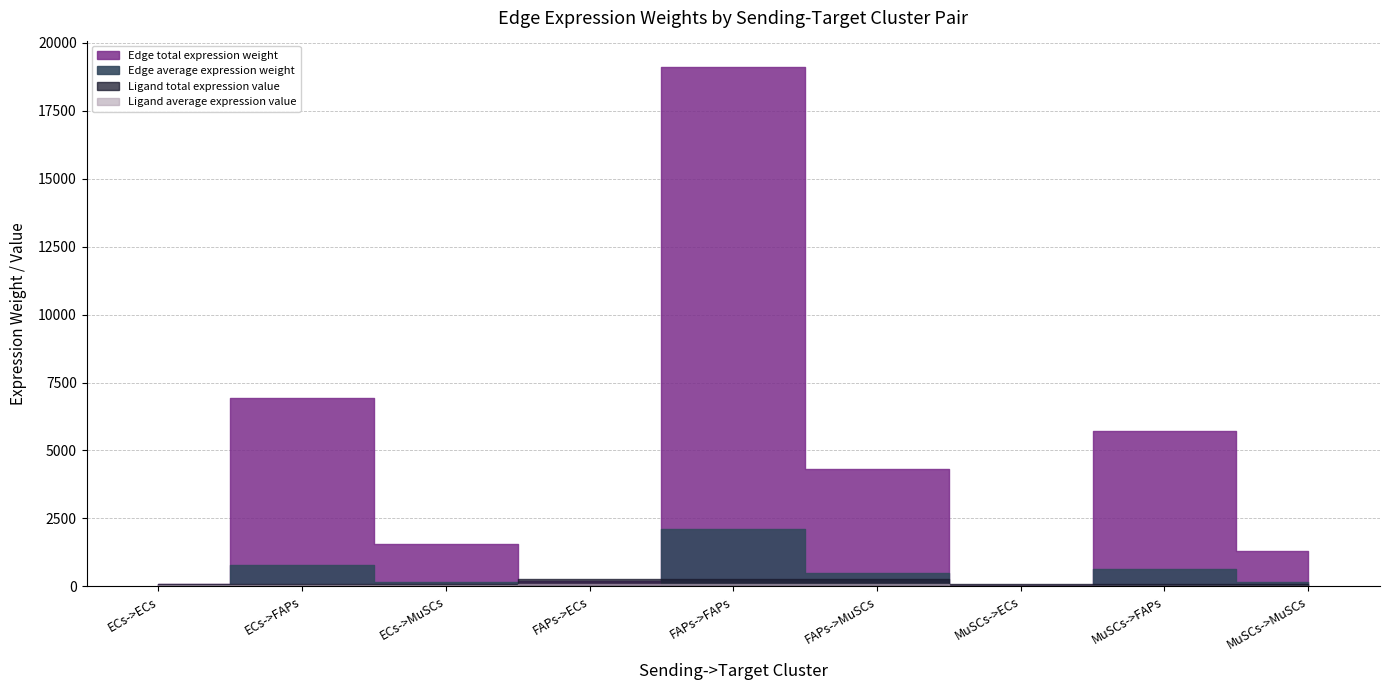

What are all the series names shown in the legend?

Edge average expression weight, Edge total expression weight, Ligand average expression value, Ligand total expression value